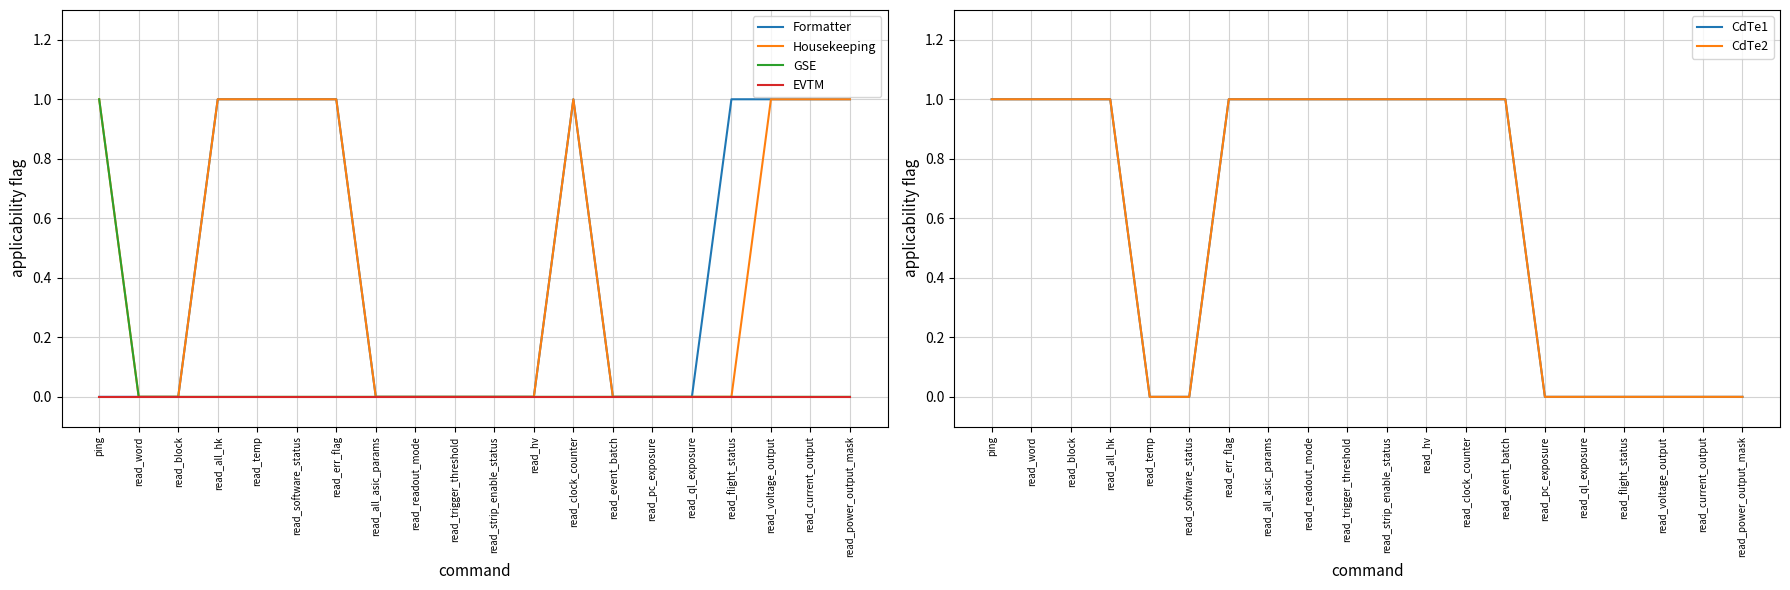

Between read_block and read_all_asic_params, which is larger?

read_block